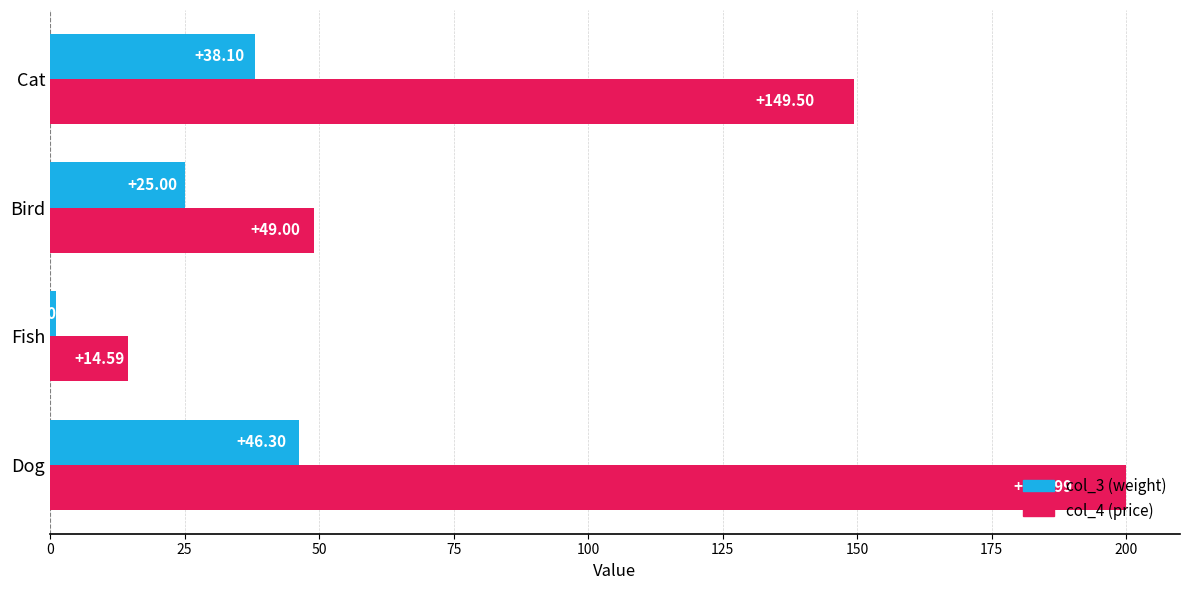

What is the total value across all series at Bird?

74.0